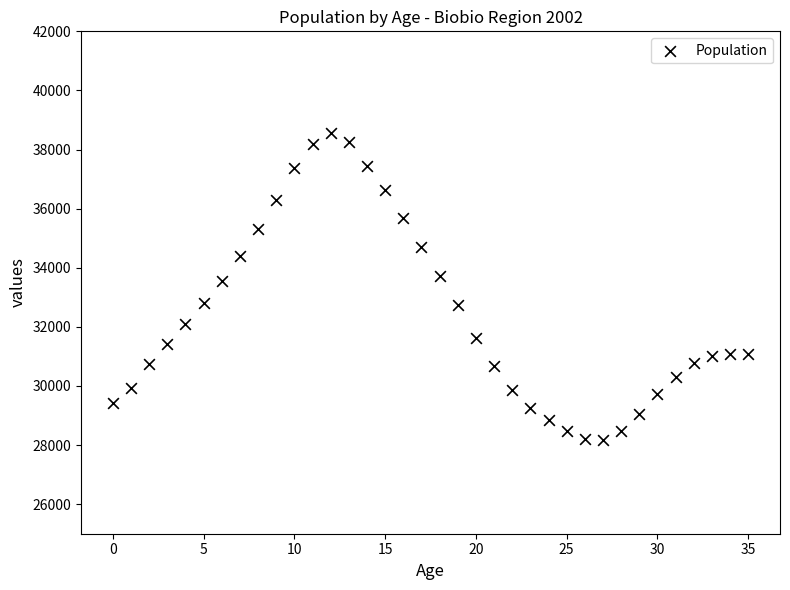

What is the range of Y values (max minus min)?

10381